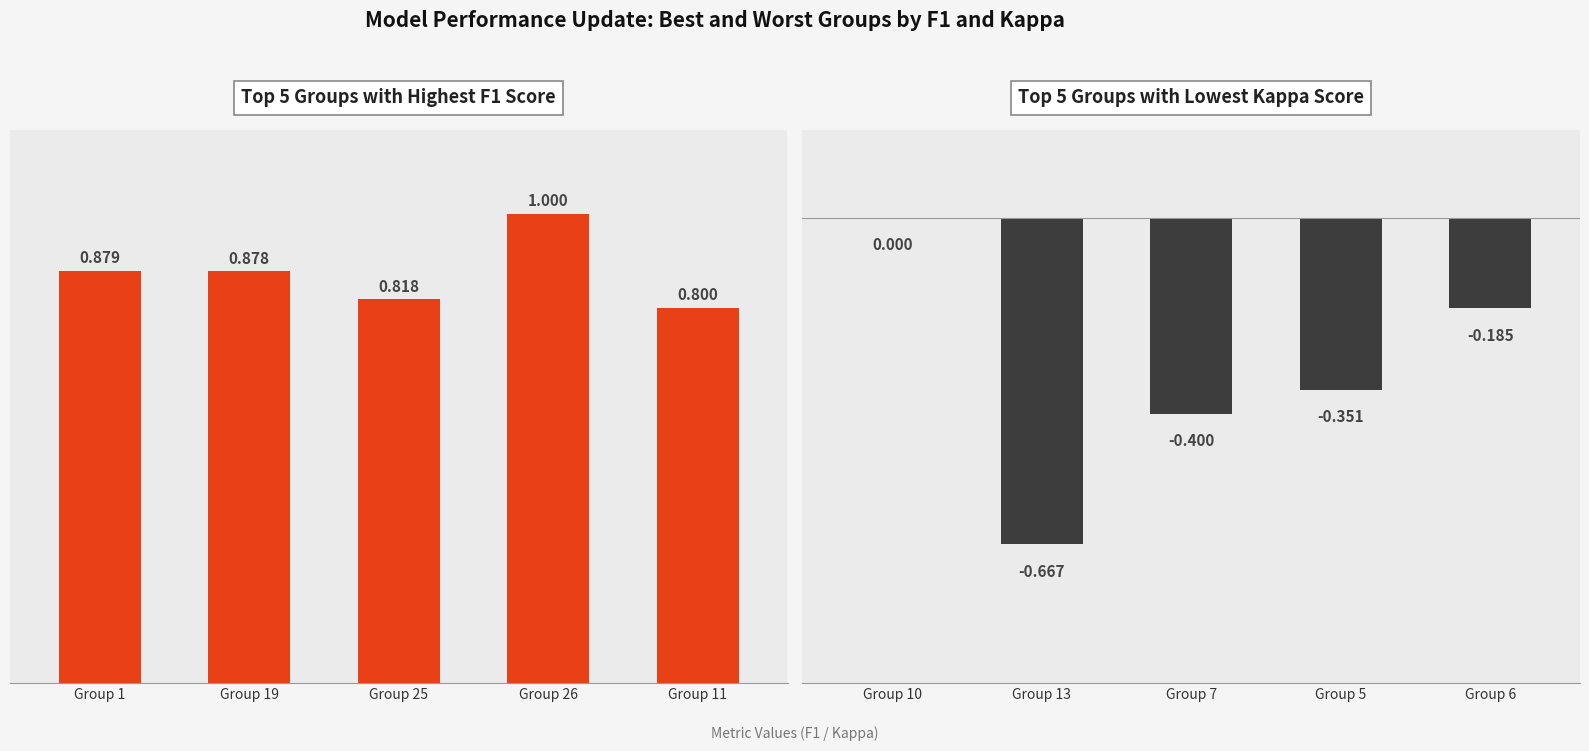

Does the chart contain stacked bars?

No